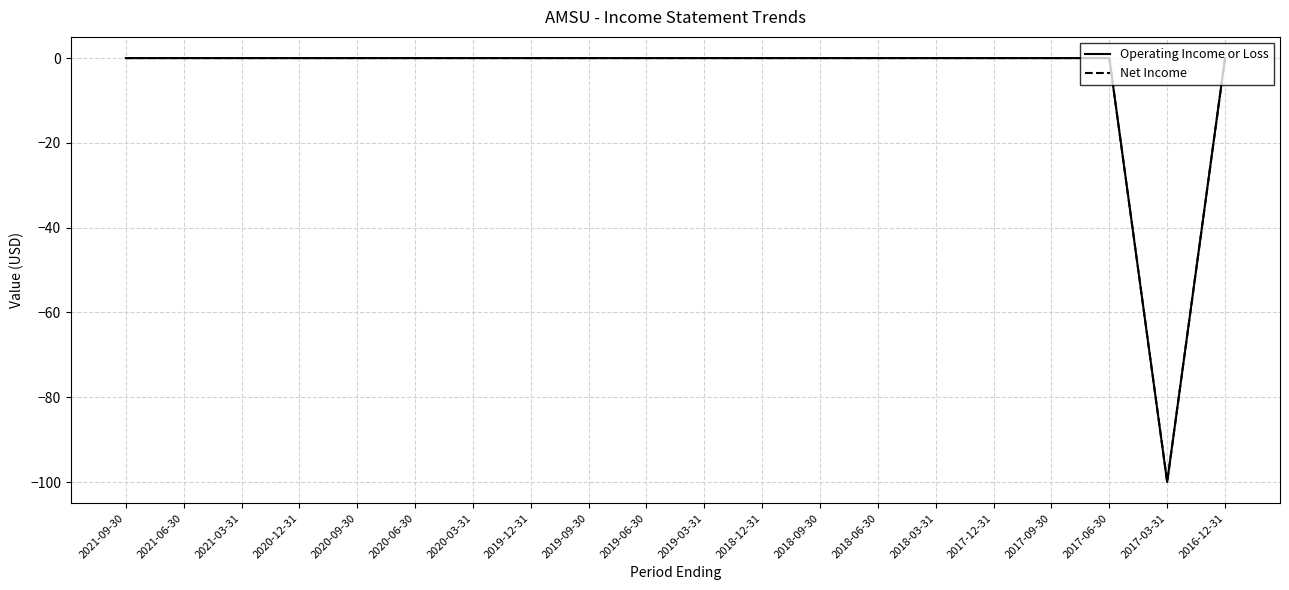

At 2020-12-31, list the series in order from largest to smallest.

Operating Income or Loss, Net Income